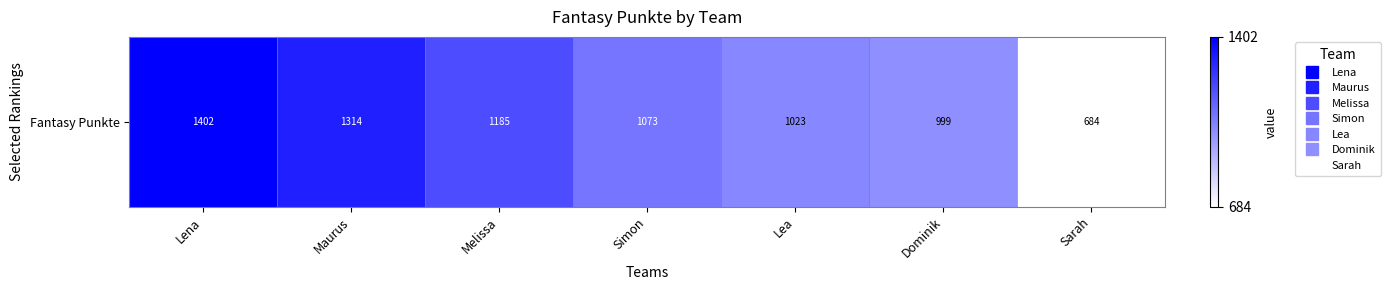

True or false: the data shows 2413 at Lena.

False